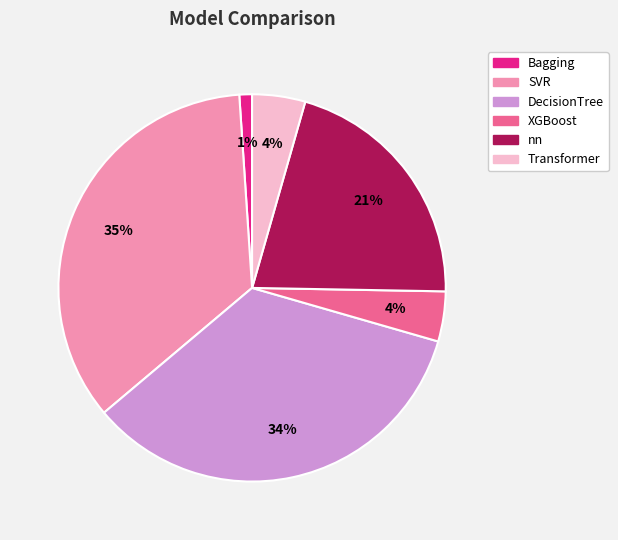

What percentage is the Bagging slice, to the nearest percent?

1%